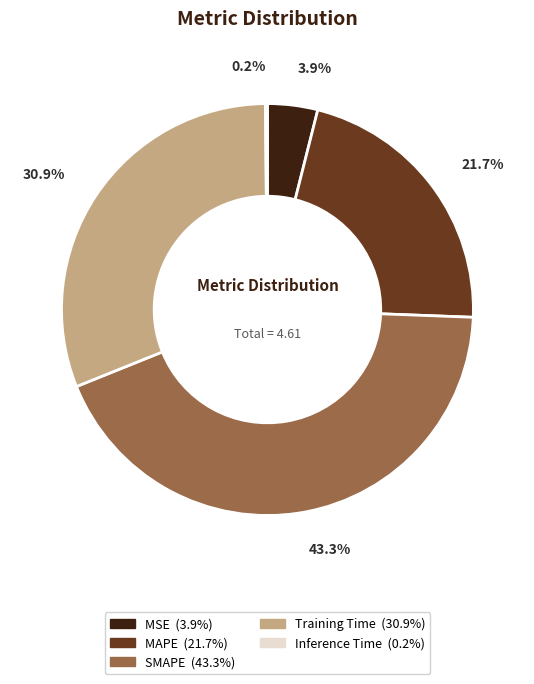

Which category has the biggest portion of the pie?

SMAPE